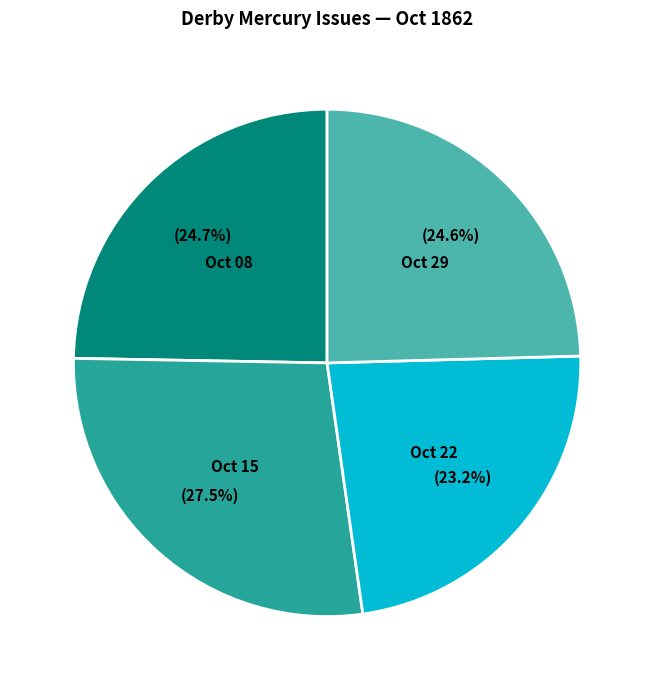

Does any single category account for the majority?

No